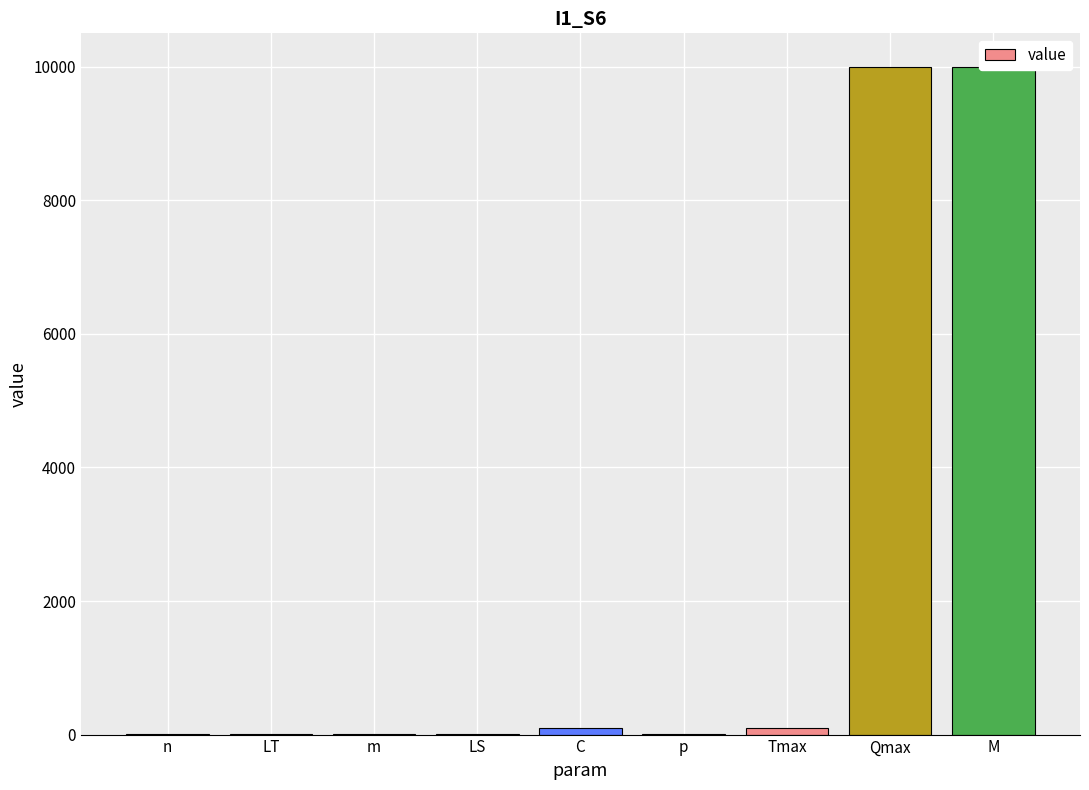

Does the chart contain stacked bars?

No